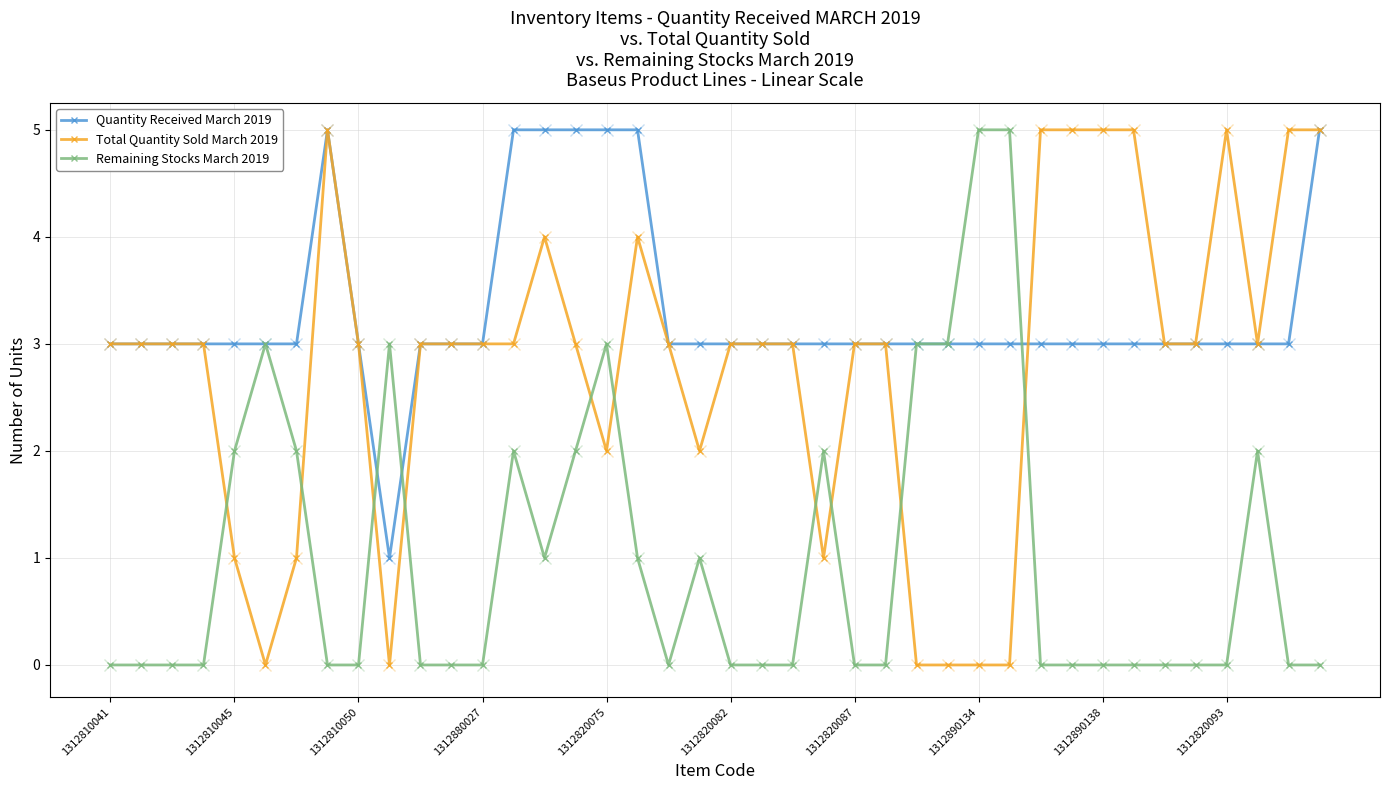

True or false: Remaining Stocks March 2019 and Total Quantity Sold March 2019 cross at least once.

True